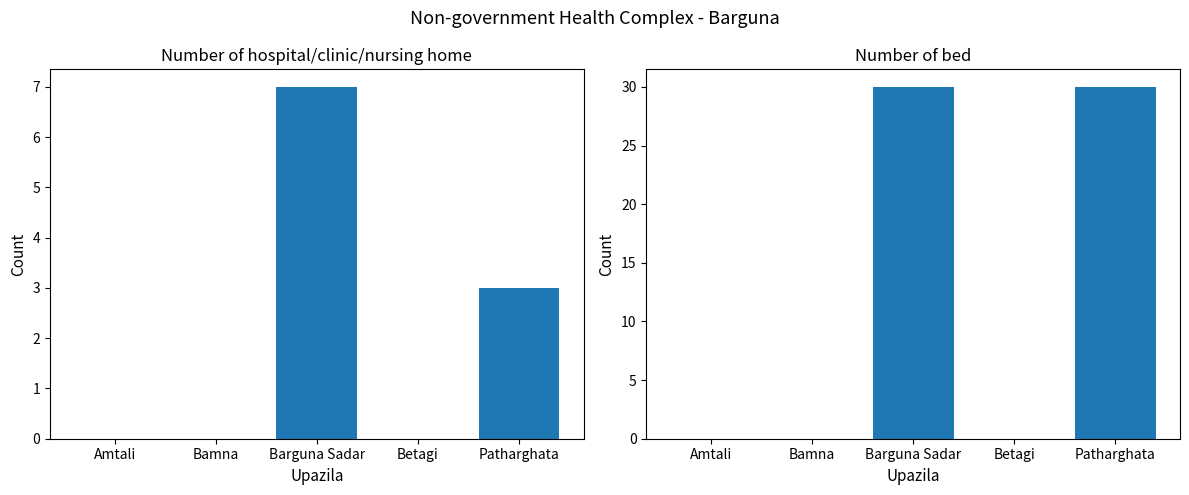

How many groups of bars are there?

5